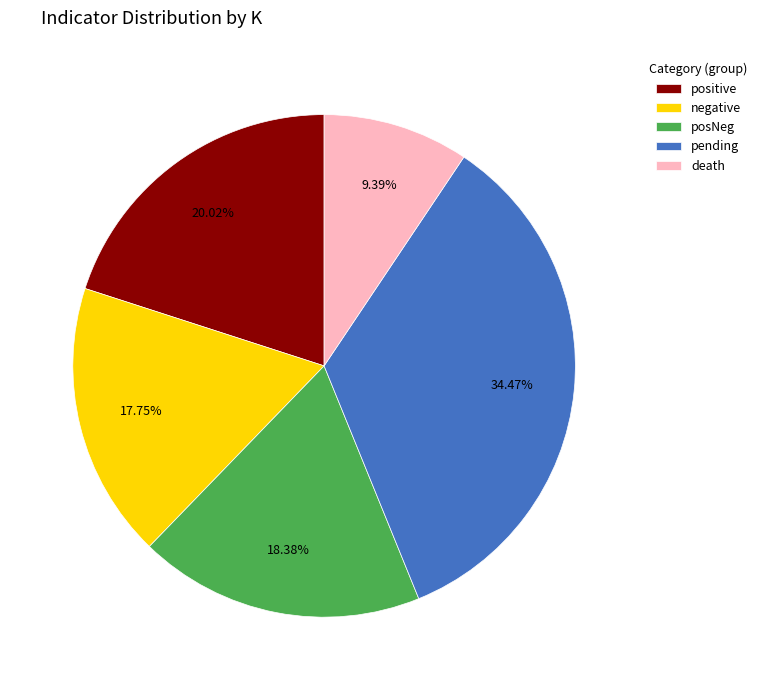

Combined, what portion of the pie is death and positive?

29.4%